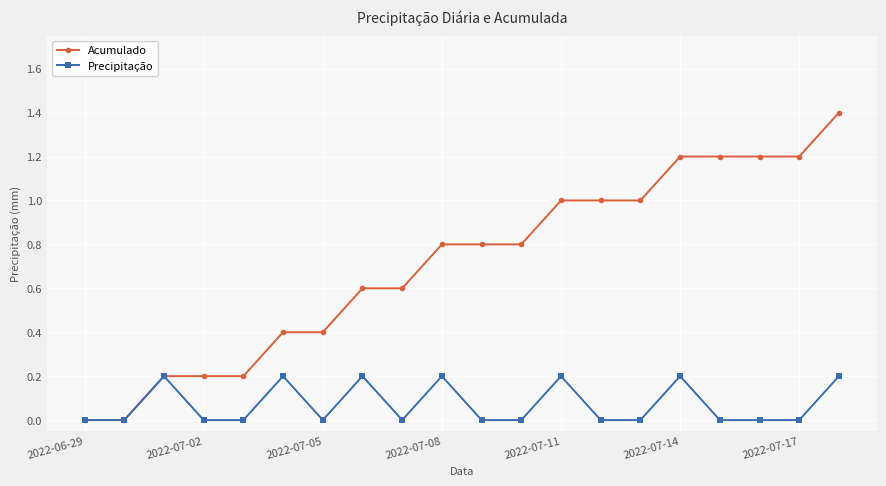

True or false: Precipitação has more than 0 interior local peaks.

True